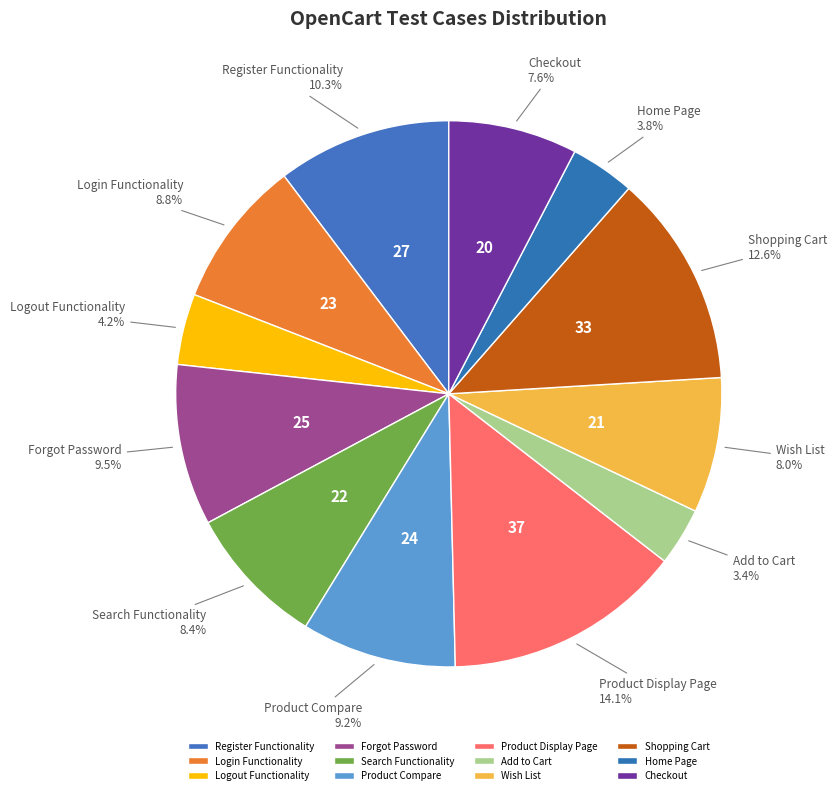

True or false: Wish List accounts for 1% of the total.

False